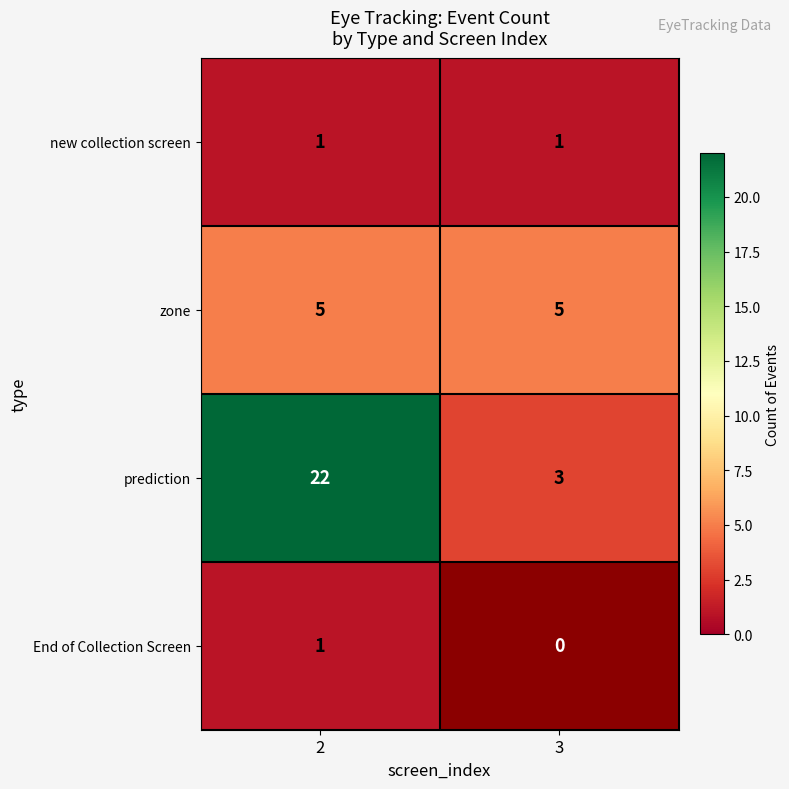

What is the lowest value of the prediction series?

3